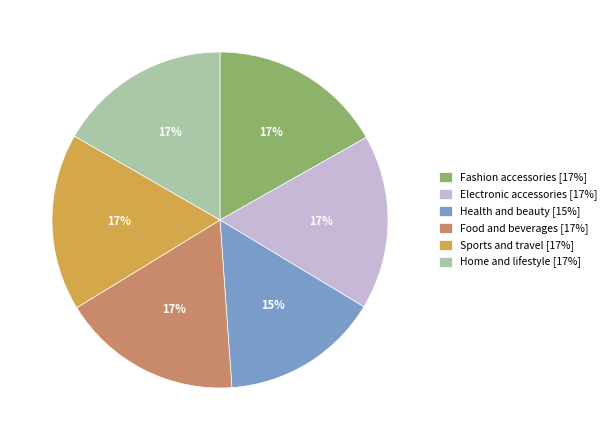

How many segments does this pie chart have?

6